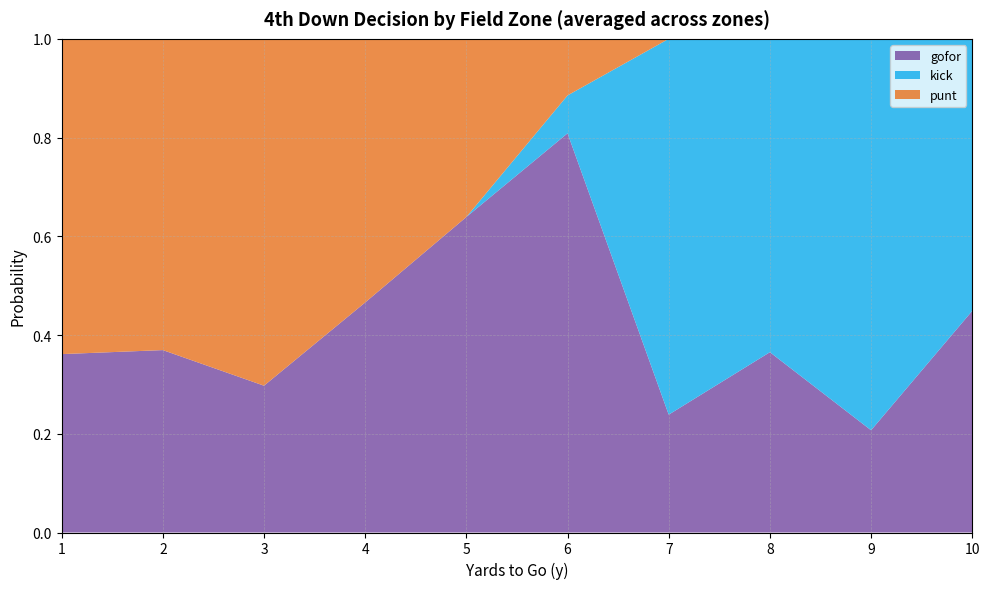

What value does the gofor series have at 3?

0.3